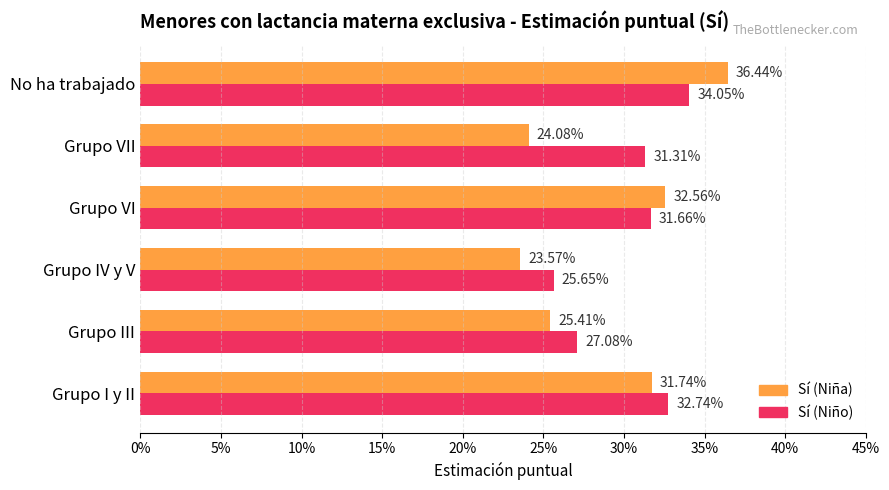

What are all the series names shown in the legend?

Sí (Niña), Sí (Niño)